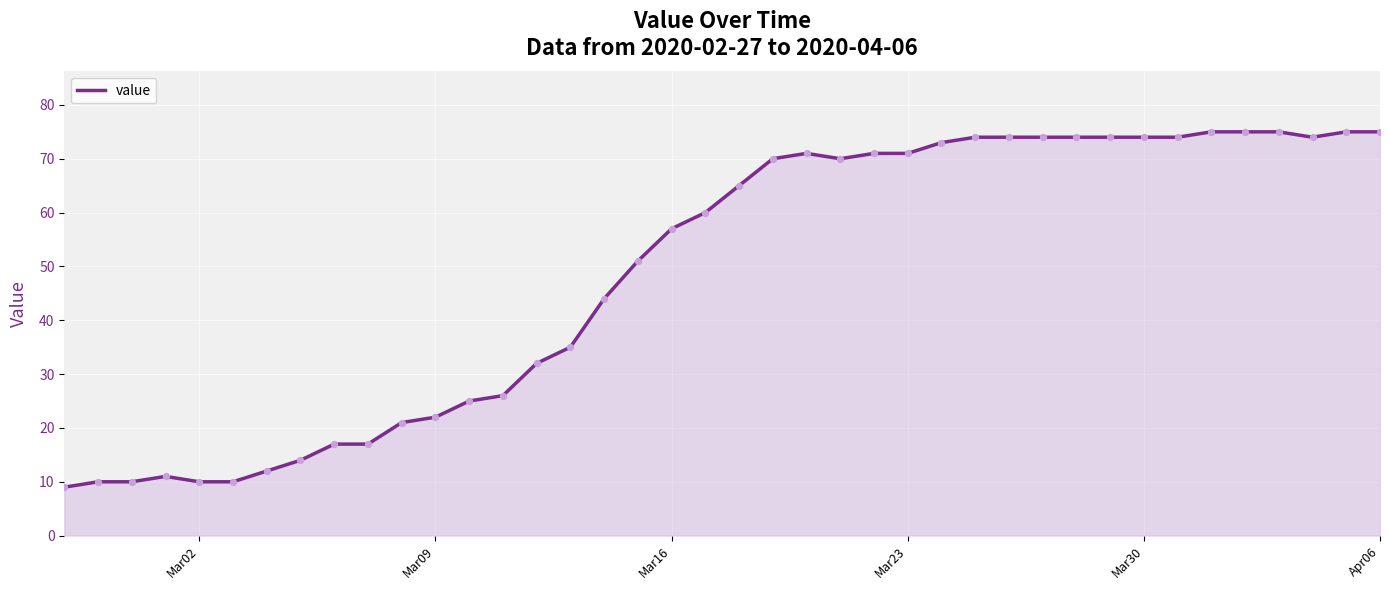

What is the difference between the maximum and minimum values?

66